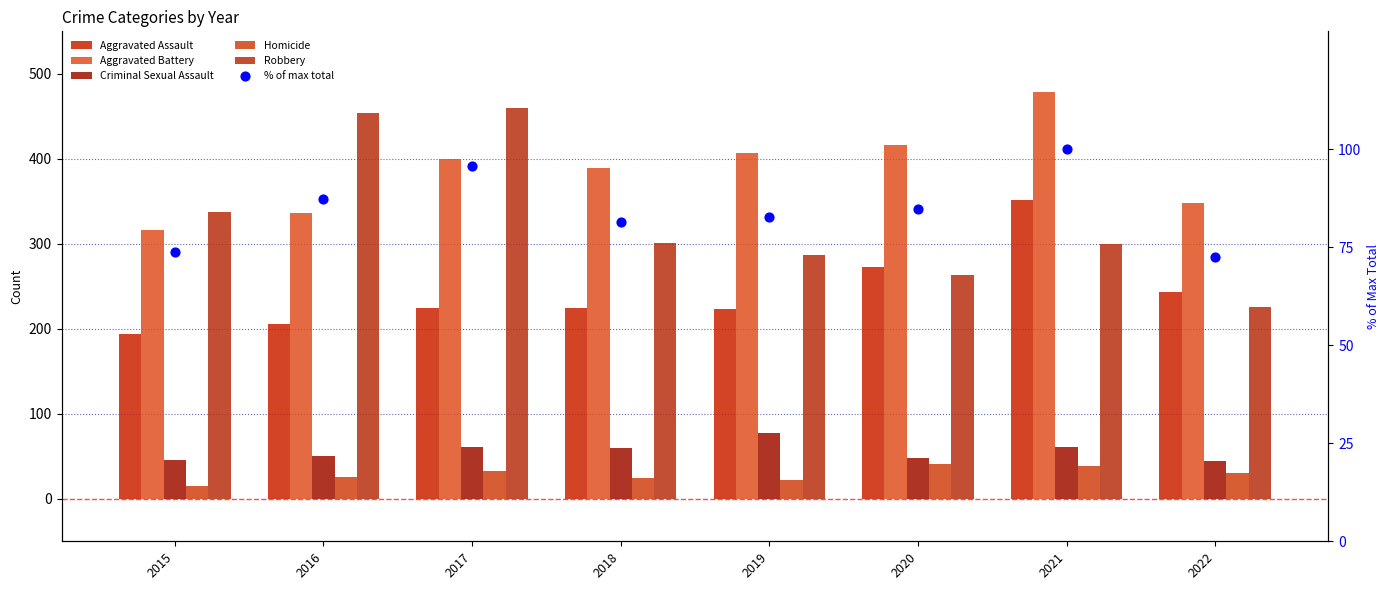

At which category is the sum across all series the highest?

2021